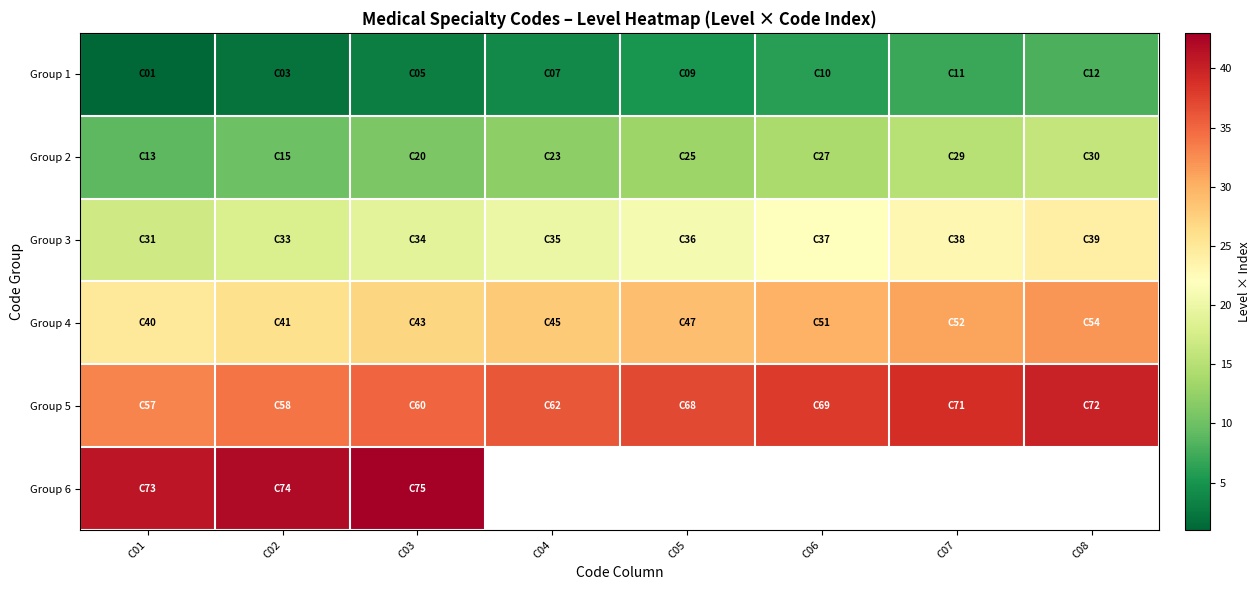

Rank the series at C02 from highest to lowest value.

Group 6, Group 5, Group 4, Group 3, Group 2, Group 1